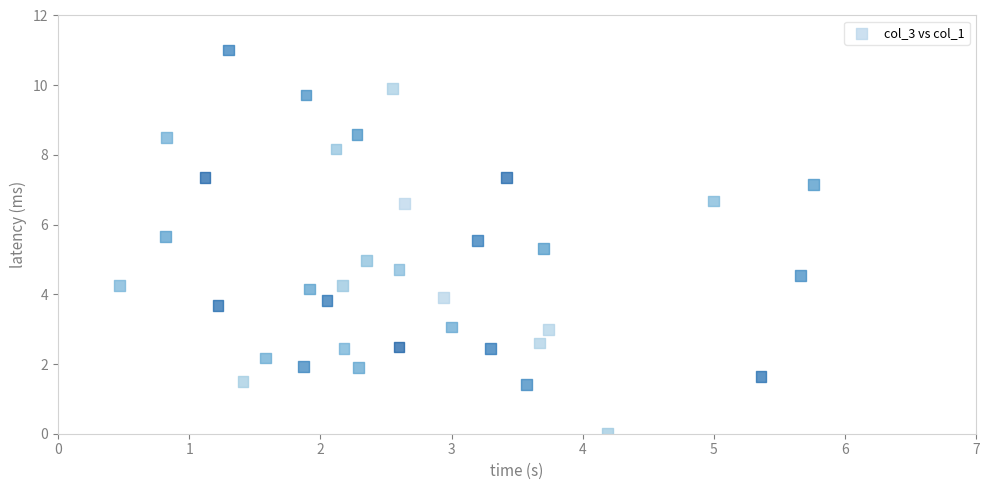

What is the range of Y values (max minus min)?

11.0